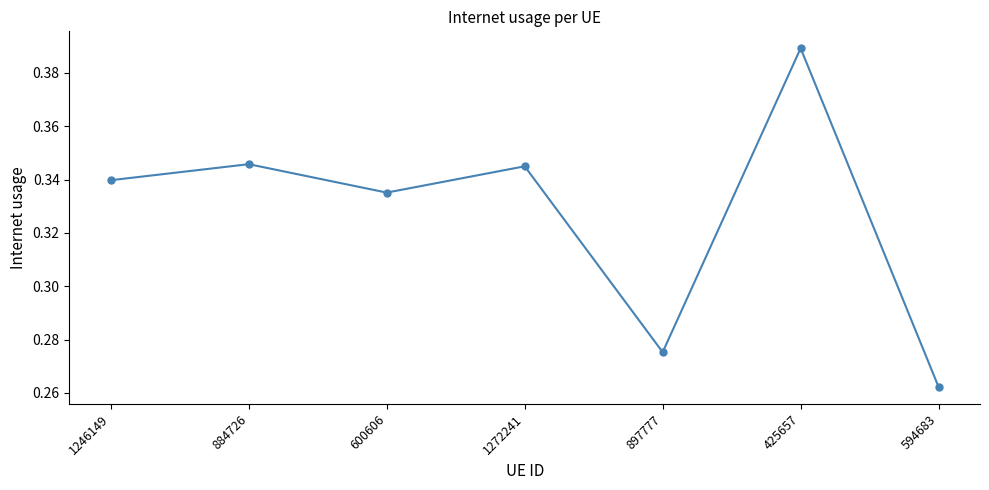

How many values are between 0 and 1?

7